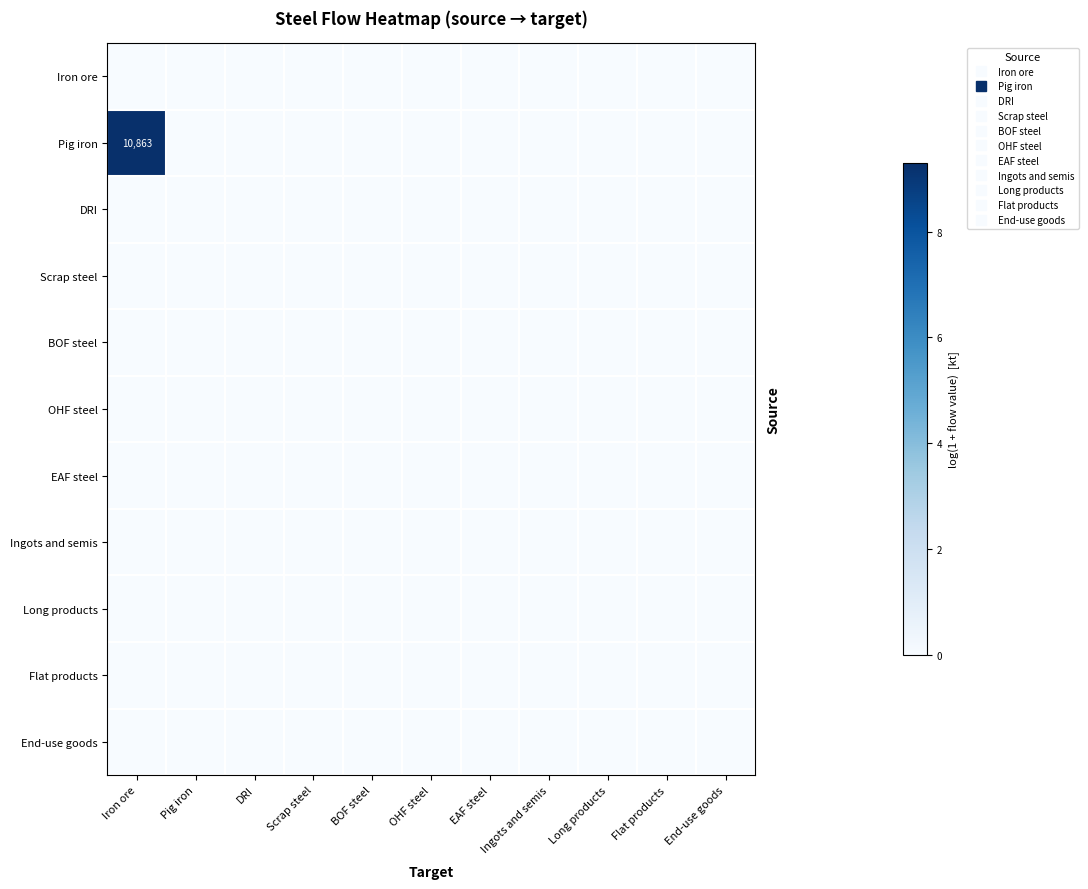

At which label does OHF steel reach its minimum?

Iron ore